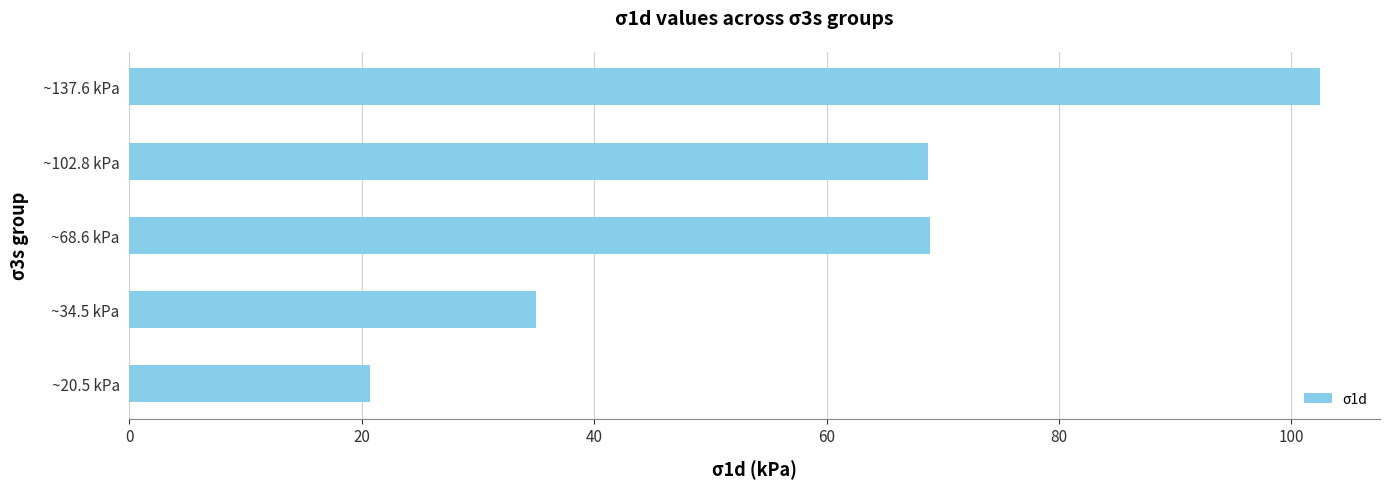

The value at ~102.8 kPa is 92.9. True or false?

False